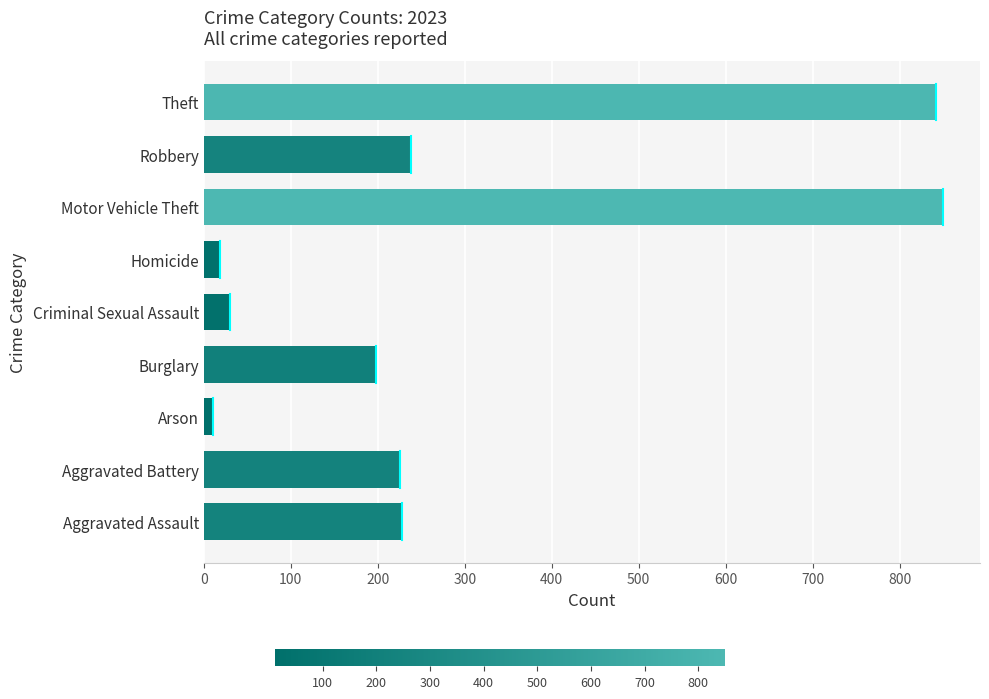

What is the smallest value displayed?

11